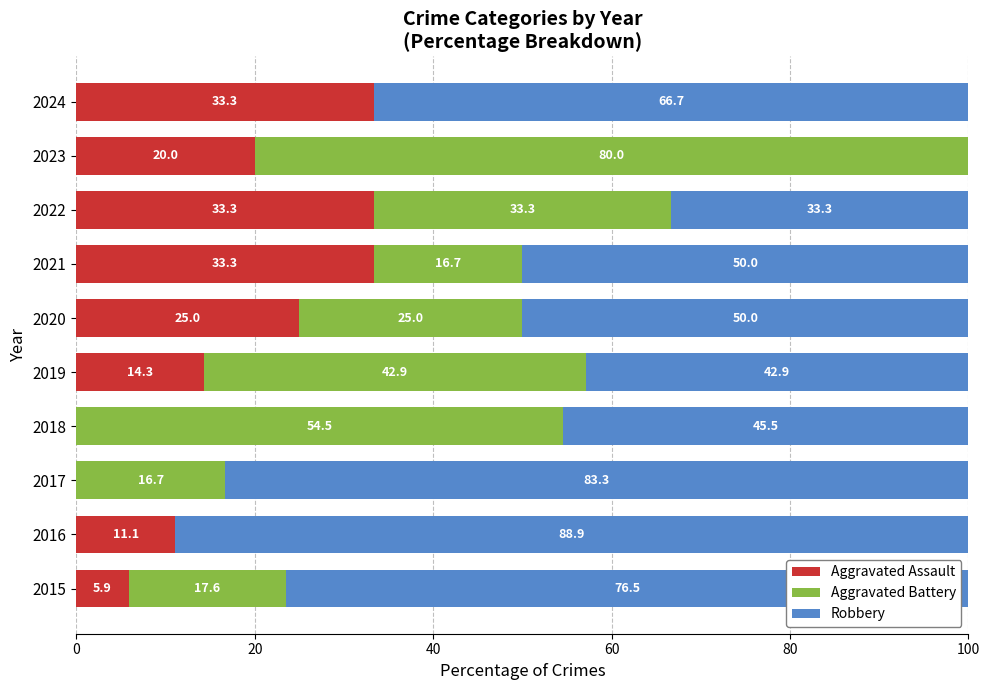

What is the total value across all series at 2018?

100.0